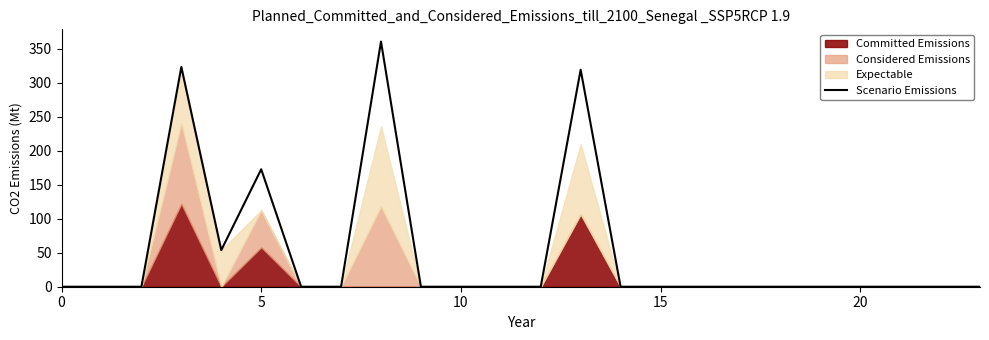

Is it true that Scenario Emissions equals 0.0 at 20?

True